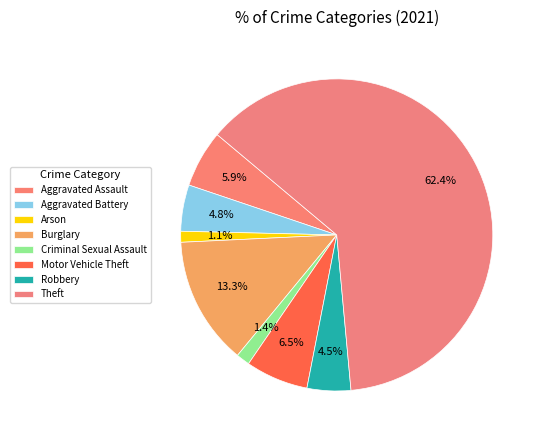

Which slice is the largest?

Theft